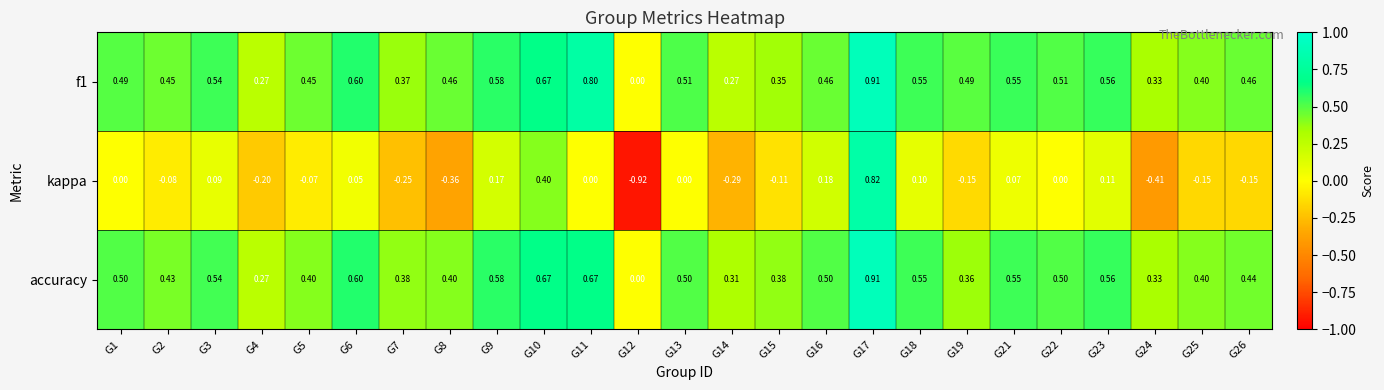

Between G21 and G23, which series saw the biggest shift?

kappa